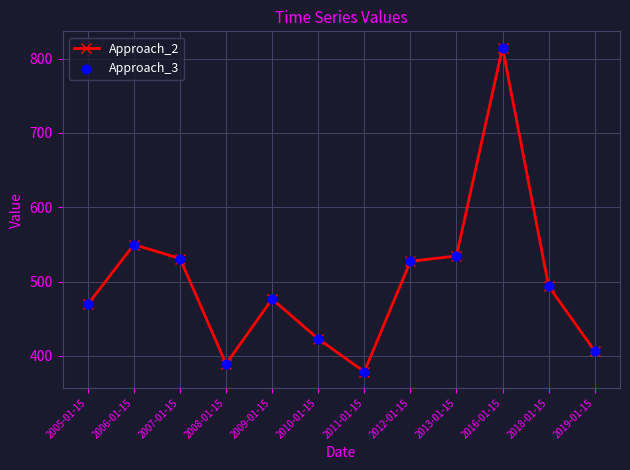

What is the ratio of the value at 2011-01-15 to the value at 2007-01-15?

0.7